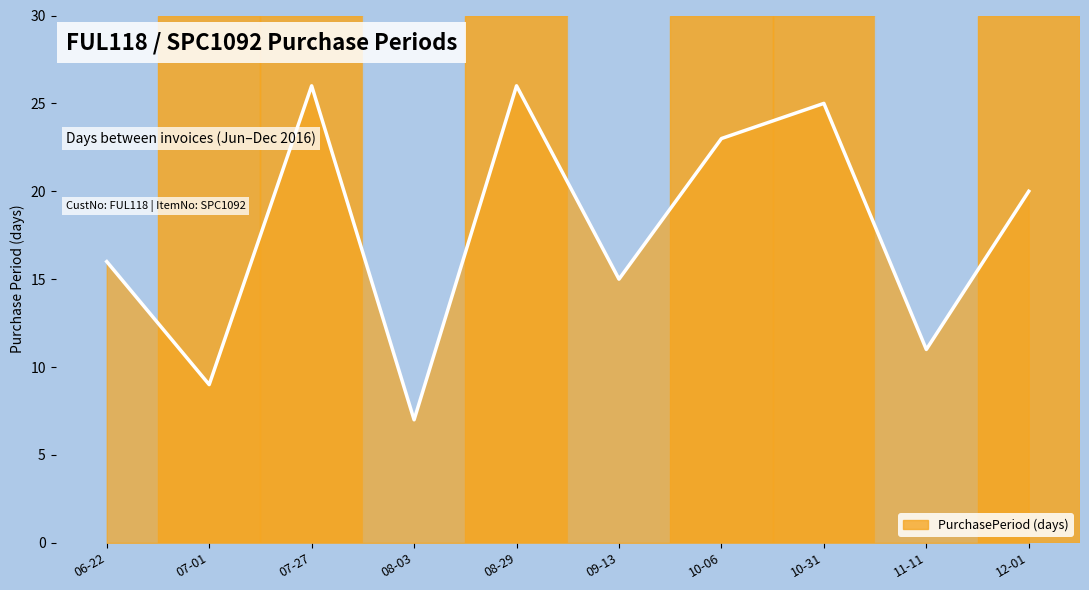

Approximately how many times larger is the value at 11-11 compared to 07-01?

1.2